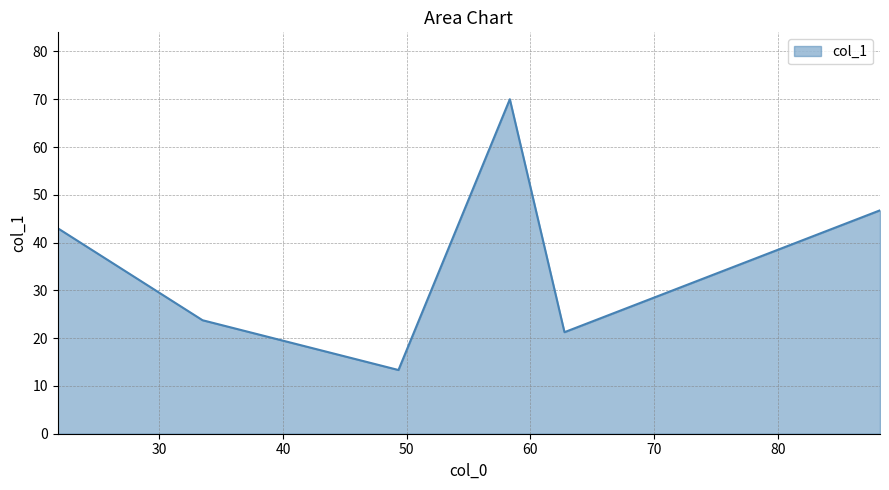

How many interior local valleys (lower than both neighbors) does the data have?

2